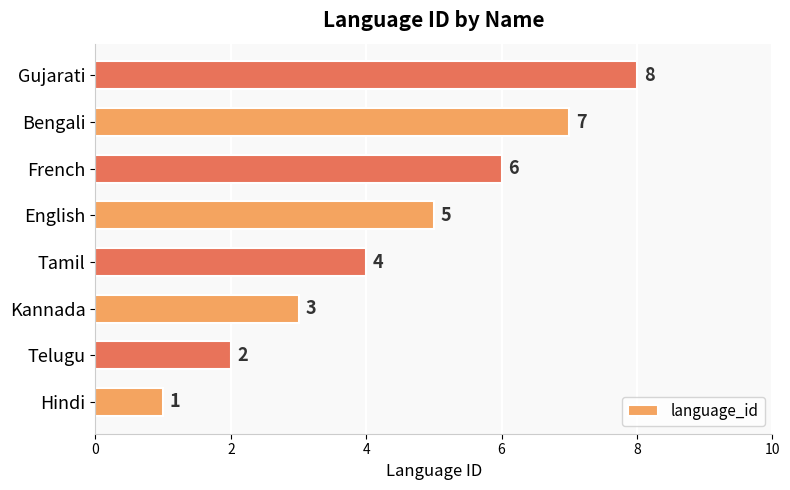

The value at French is 6. True or false?

True